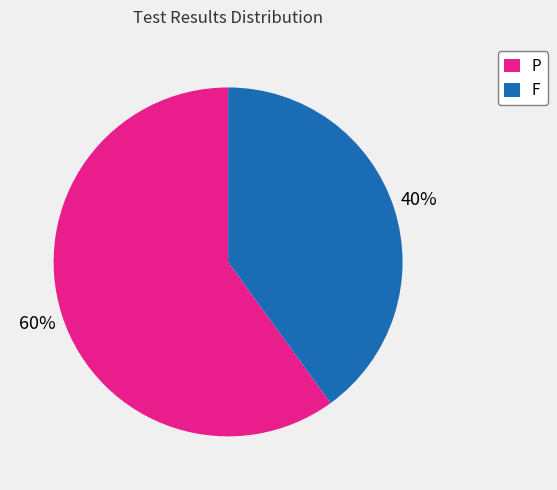

What is the smallest slice in the pie chart?

F